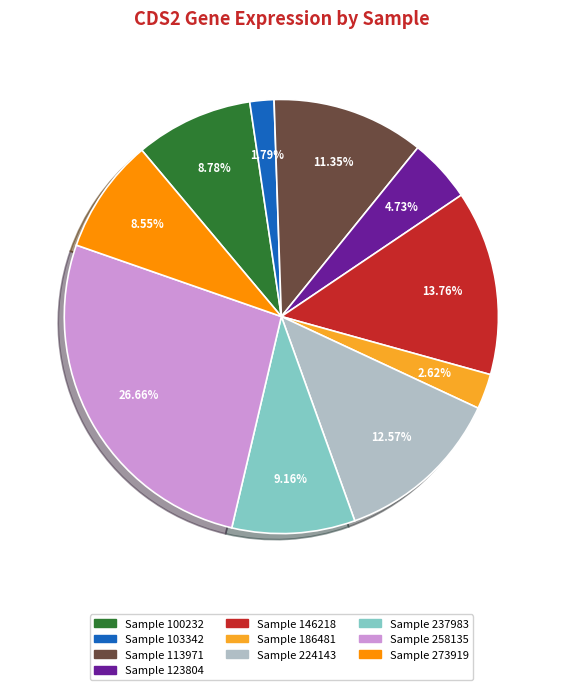

Is there a majority slice in this chart?

No